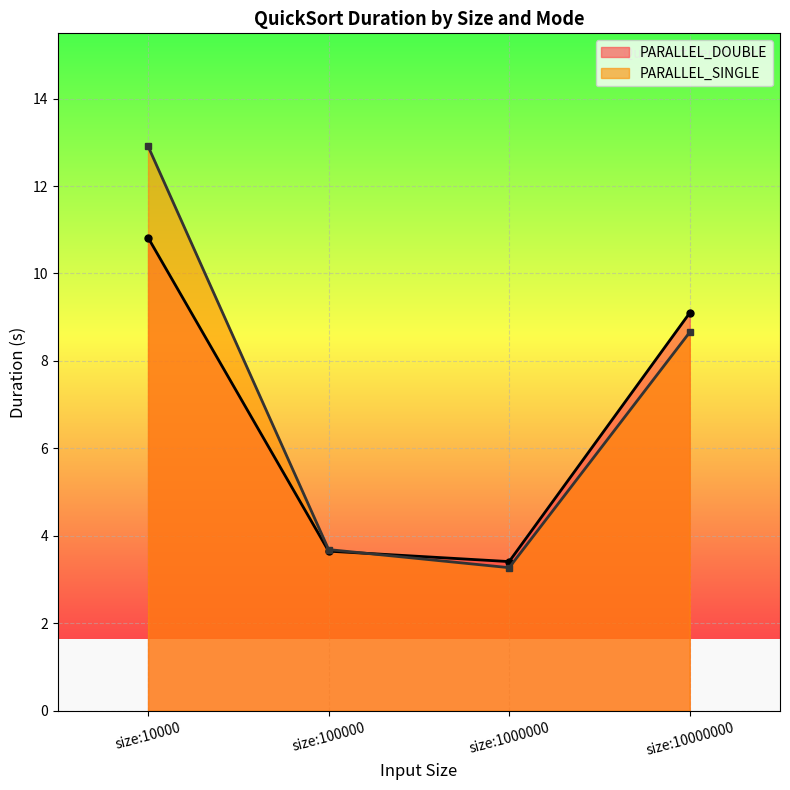

Read the PARALLEL_DOUBLE value at size:10000.

10.8